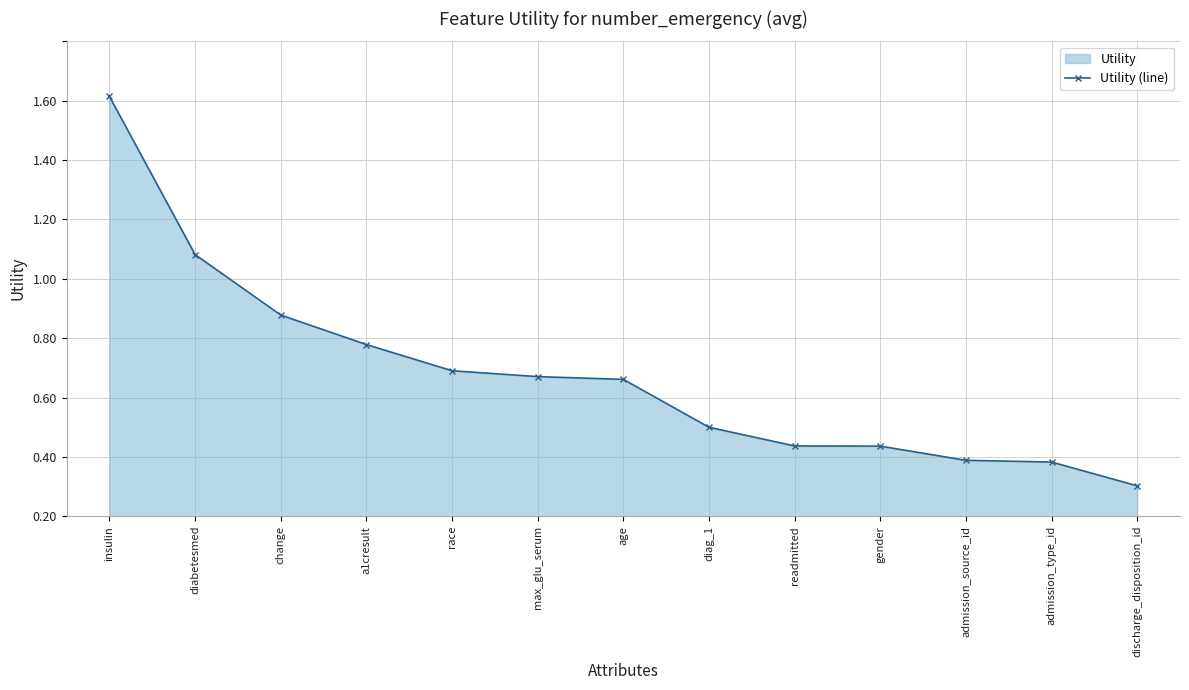

At which label is the value closest to 0?

discharge_disposition_id